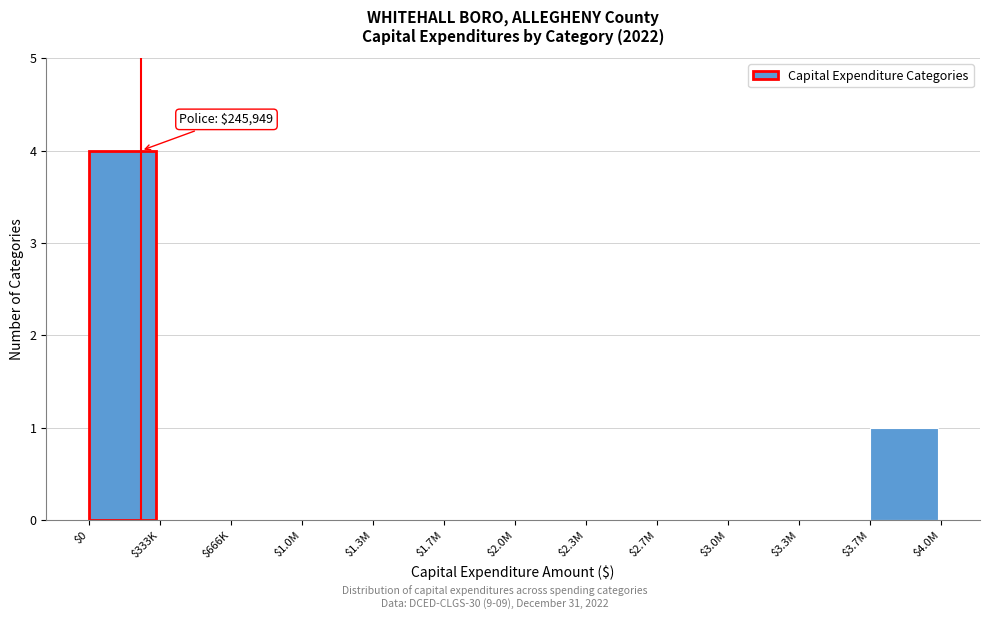

The value at $333K is -2. True or false?

False